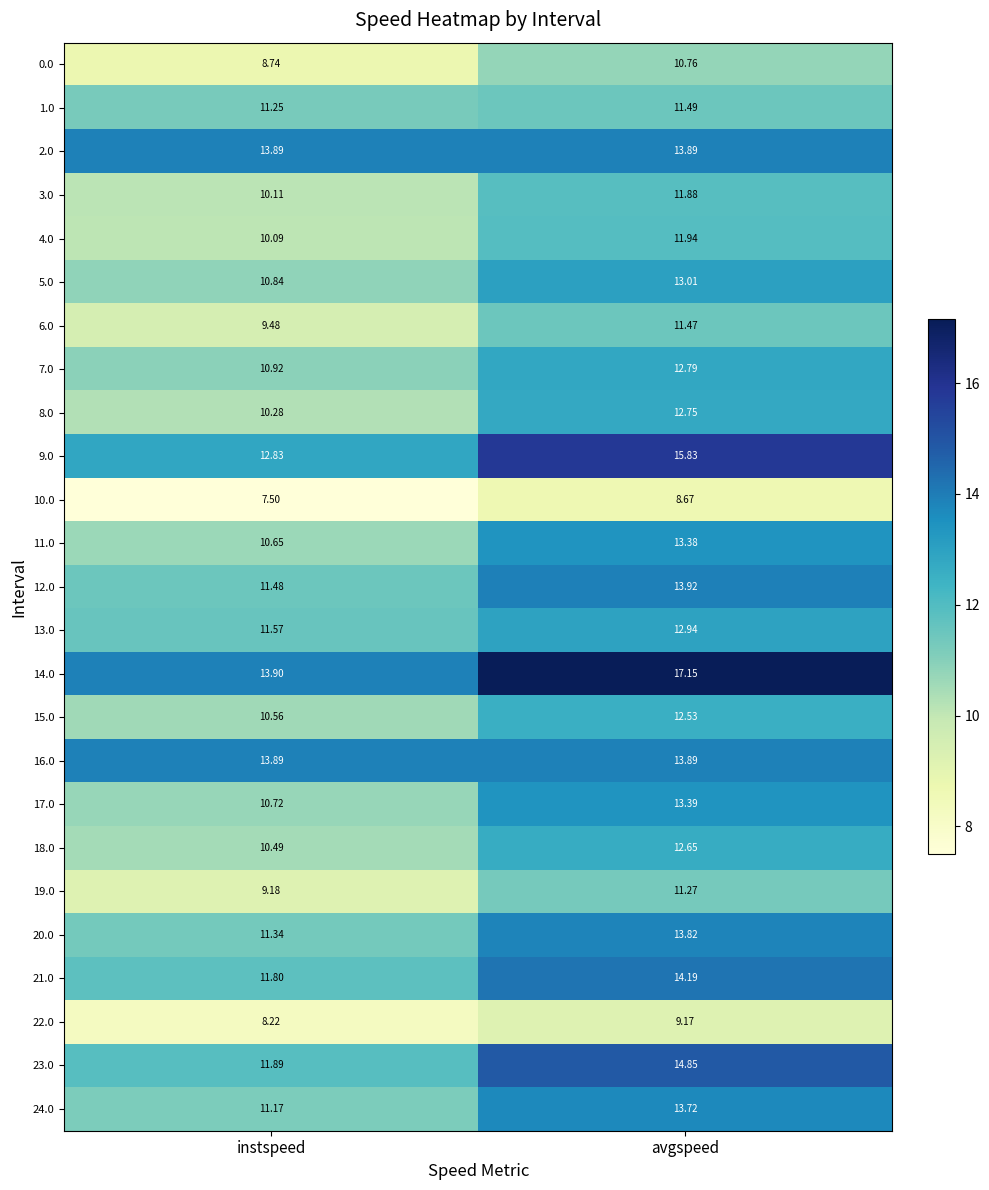

List the labels in order of 1.0 value, largest first.

avgspeed, instspeed